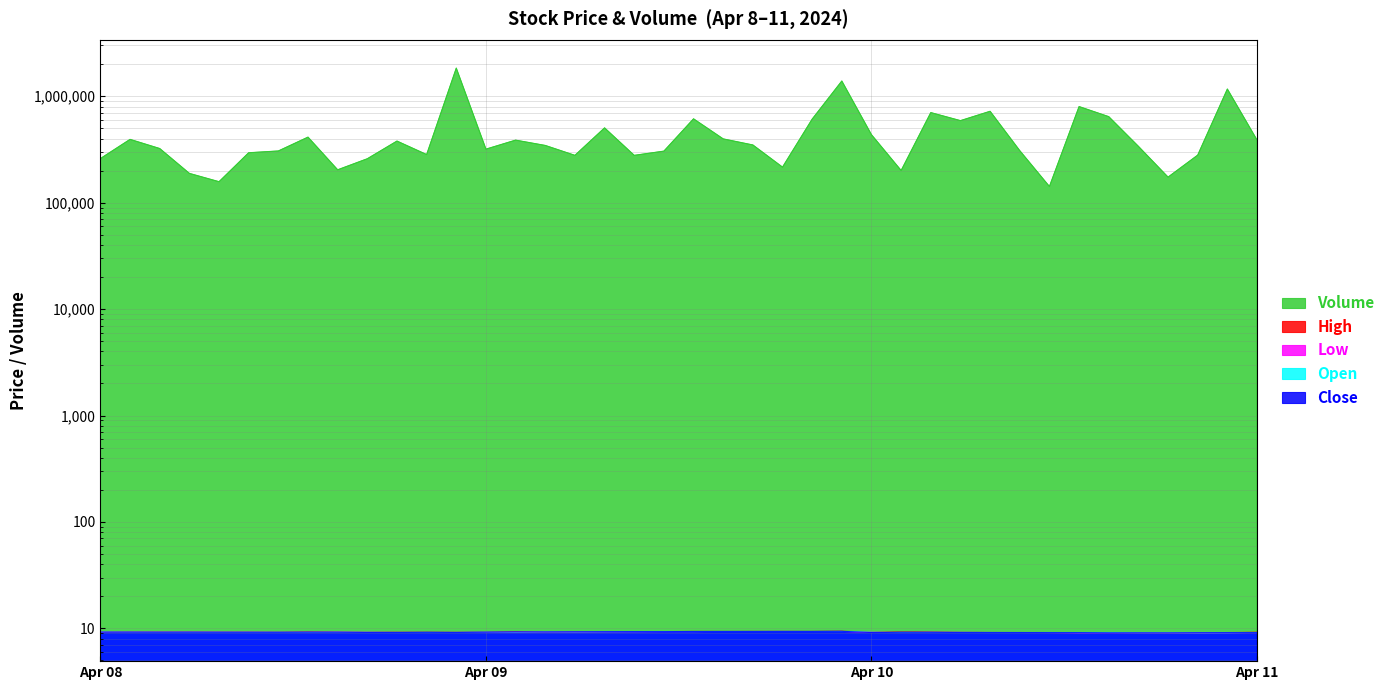

Reading right to left, transcribe all the data shown in this chart.

Volume: 388211.0	1169363.0	279832.0	173811.0	338441.0	643364.0	799981.0	141941.0	308240.0	722461.0	590170.0	702390.0	200602.0	435150.0	1390791.0	609838.0	215772.0	348588.0	397491.0	613657.0	305050.0	278407.0	504405.0	278473.0	344975.0	386995.0	318511.0	1839545.0	283289.0	379242.0	258692.0	203696.0	412976.0	306109.0	294571.0	157429.0	188432.0	322699.0	393366.0	259622.0
High: 9.2	9.1	9.1	9.1	9.1	9.1	9.1	9.1	9.1	9.1	9.2	9.2	9.2	9.2	9.4	9.4	9.4	9.4	9.4	9.4	9.3	9.3	9.3	9.3	9.2	9.3	9.2	9.2	9.2	9.2	9.2	9.2	9.2	9.2	9.2	9.2	9.2	9.2	9.2	9.3
Low: 9.1	9.1	9.1	9.1	9.1	9.1	9.1	9.1	9.1	9.1	9.1	9.2	9.1	9.1	9.3	9.3	9.3	9.3	9.3	9.3	9.3	9.3	9.3	9.2	9.2	9.2	9.2	9.1	9.1	9.1	9.1	9.2	9.2	9.2	9.2	9.2	9.2	9.2	9.2	9.2
Open: 9.1	9.1	9.1	9.1	9.1	9.1	9.1	9.1	9.1	9.1	9.2	9.2	9.1	9.2	9.4	9.4	9.4	9.3	9.3	9.3	9.3	9.3	9.3	9.2	9.2	9.2	9.2	9.2	9.2	9.2	9.2	9.2	9.2	9.2	9.2	9.2	9.2	9.2	9.2	9.2
Close: 9.1	9.1	9.1	9.1	9.1	9.1	9.1	9.1	9.1	9.1	9.1	9.2	9.2	9.1	9.4	9.4	9.4	9.3	9.3	9.3	9.3	9.3	9.3	9.3	9.2	9.2	9.2	9.1	9.2	9.1	9.1	9.2	9.2	9.2	9.2	9.2	9.2	9.2	9.2	9.2